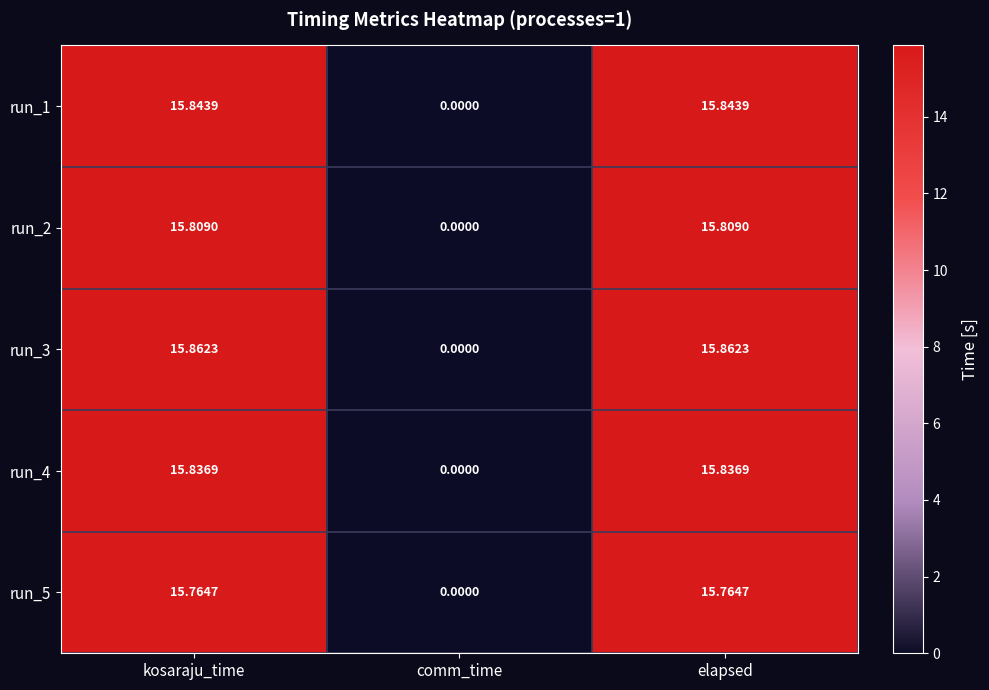

At which label does run_3 first exceed 15?

kosaraju_time